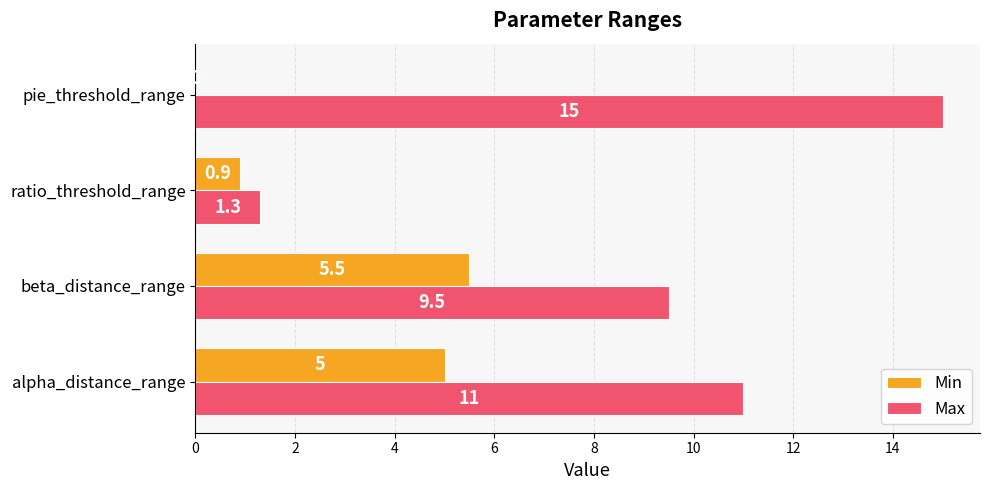

Where is Max nearest to the value 8?

beta_distance_range